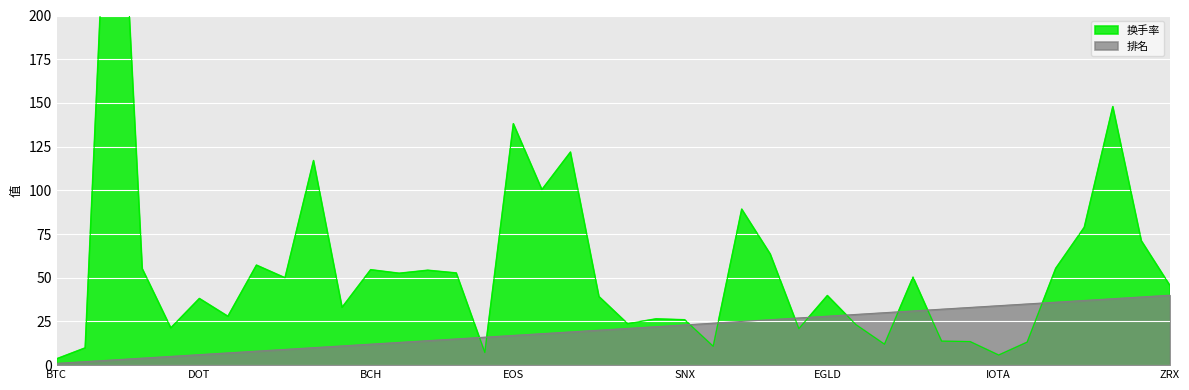

Which series has the widest spread of values?

换手率